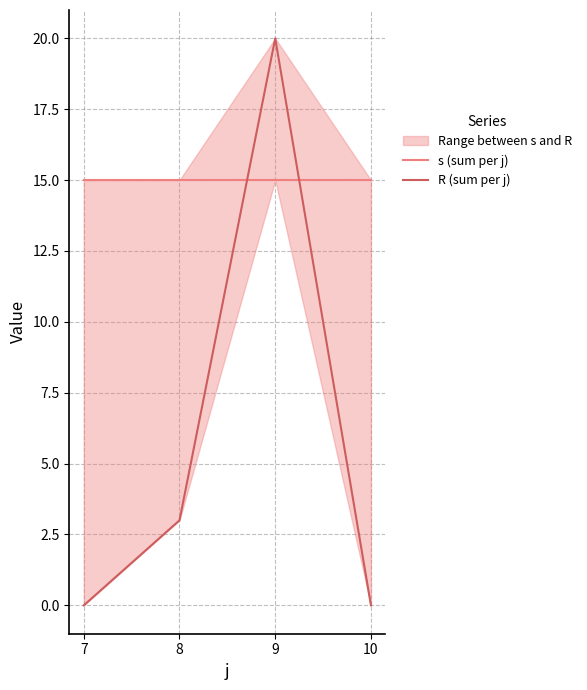

Which category has the lowest value in the R (sum per j) series?

7